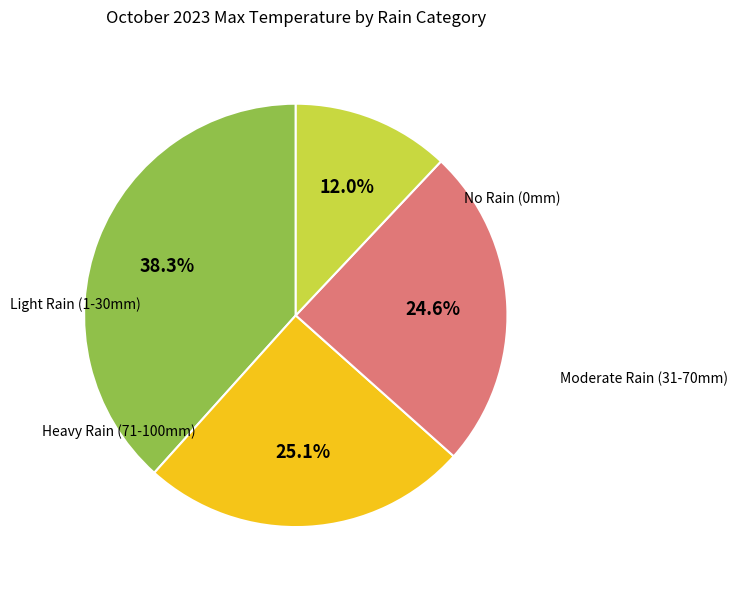

To the nearest percent, what is the average slice percentage?

25%